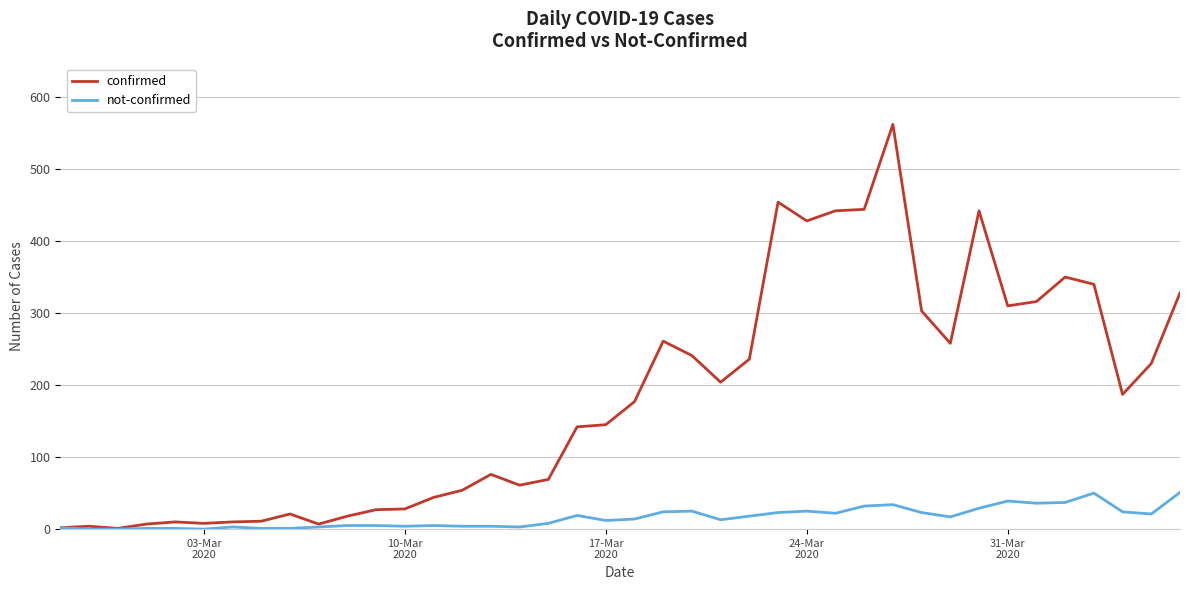

Which series has the largest range (max minus min)?

confirmed